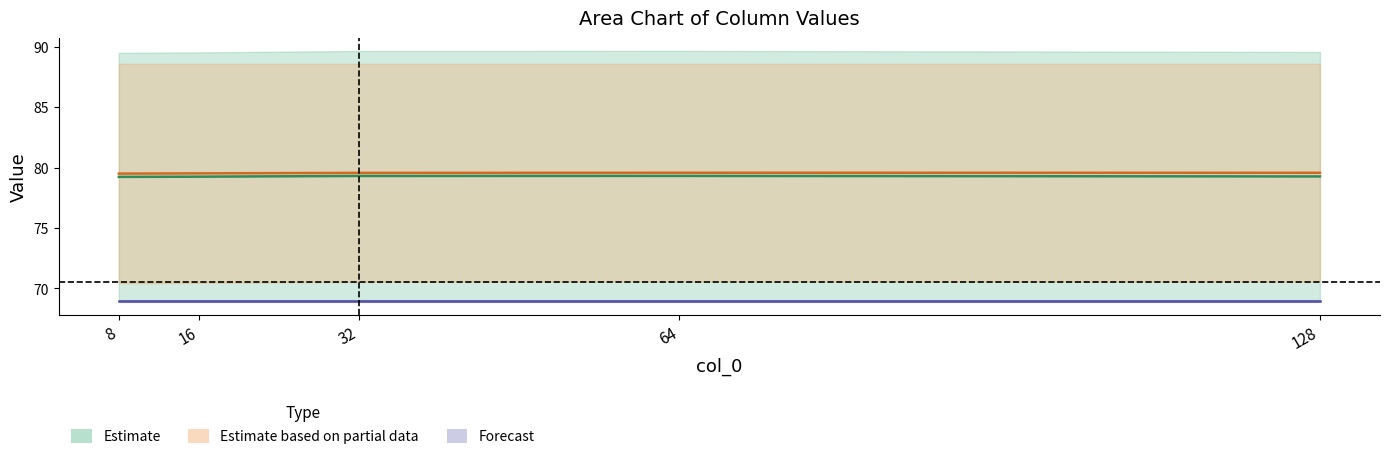

Which category has the highest value in the col_1 series?

64